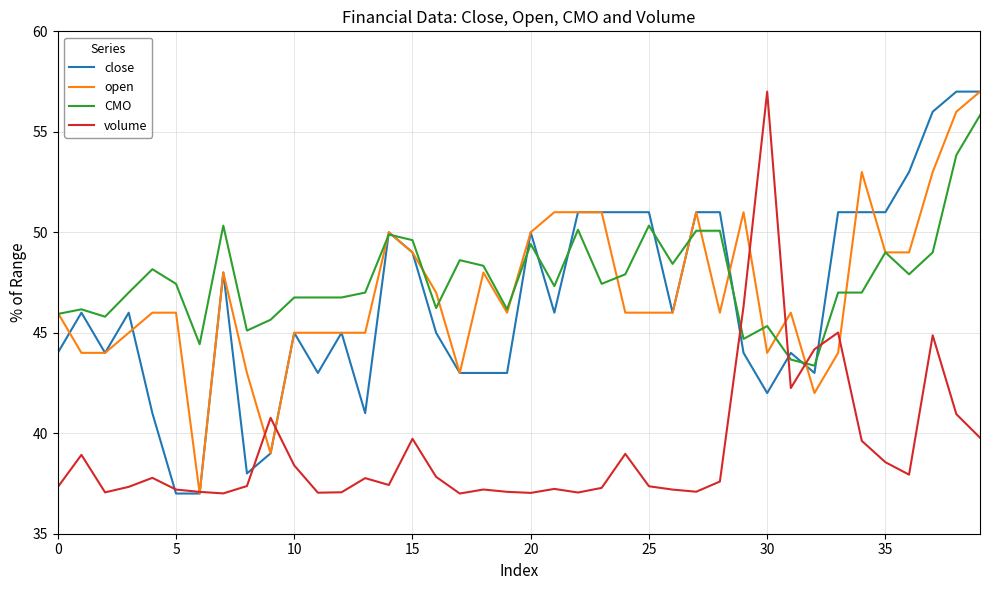

What is the greatest value displayed?

57.0